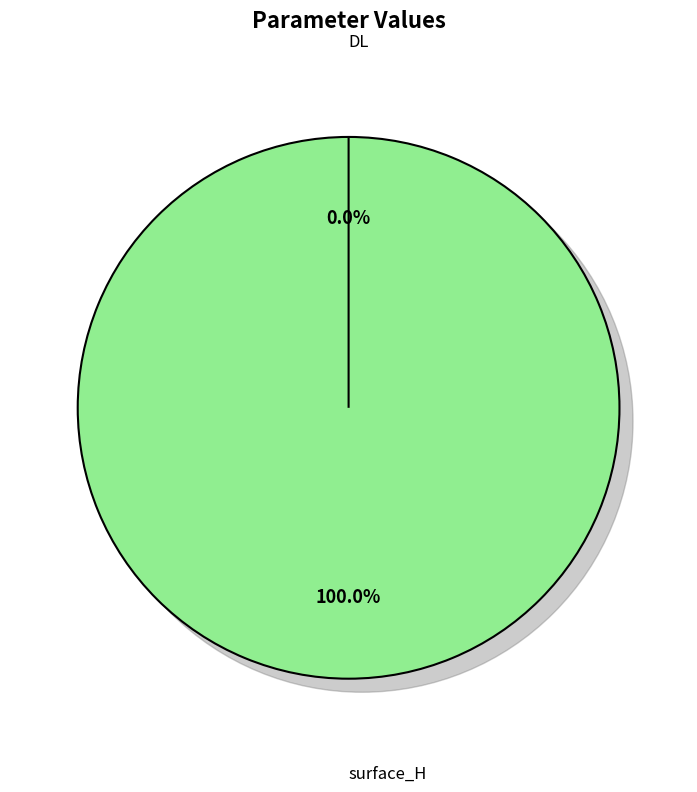

To the nearest percent, what is the average slice percentage?

50%